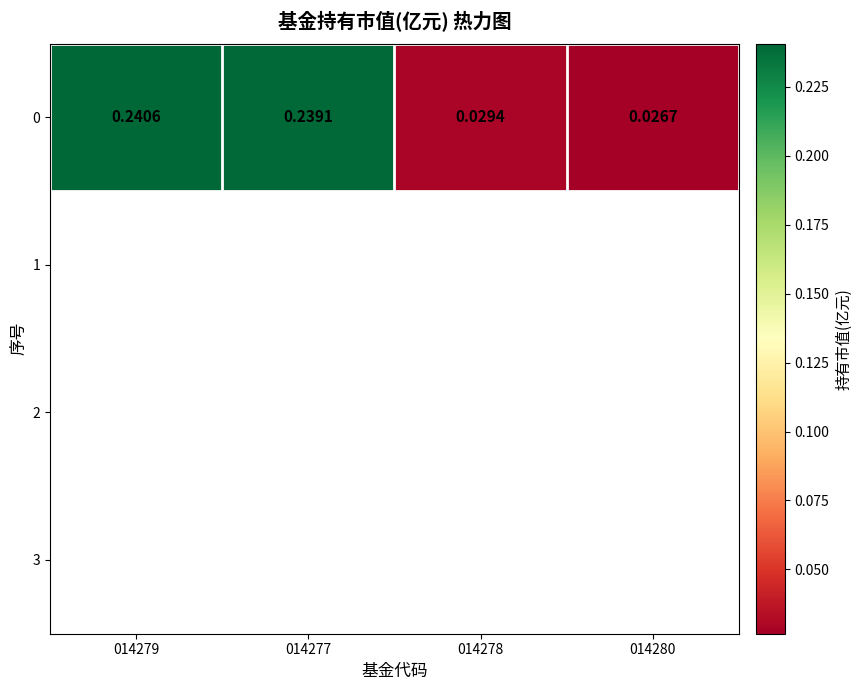

Where is the data nearest to the value 0?

014280